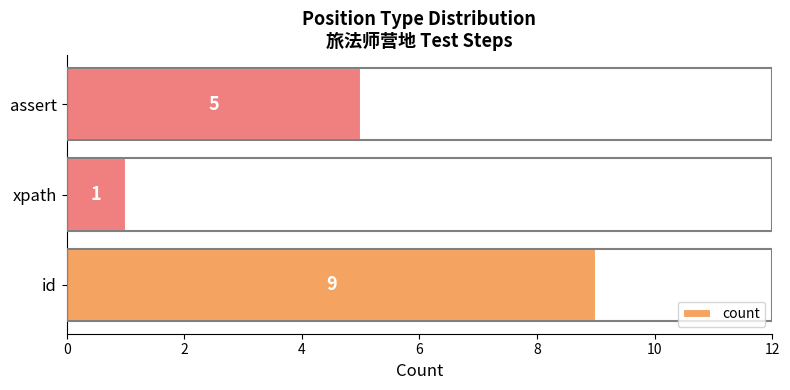

How many bars are there in total?

3